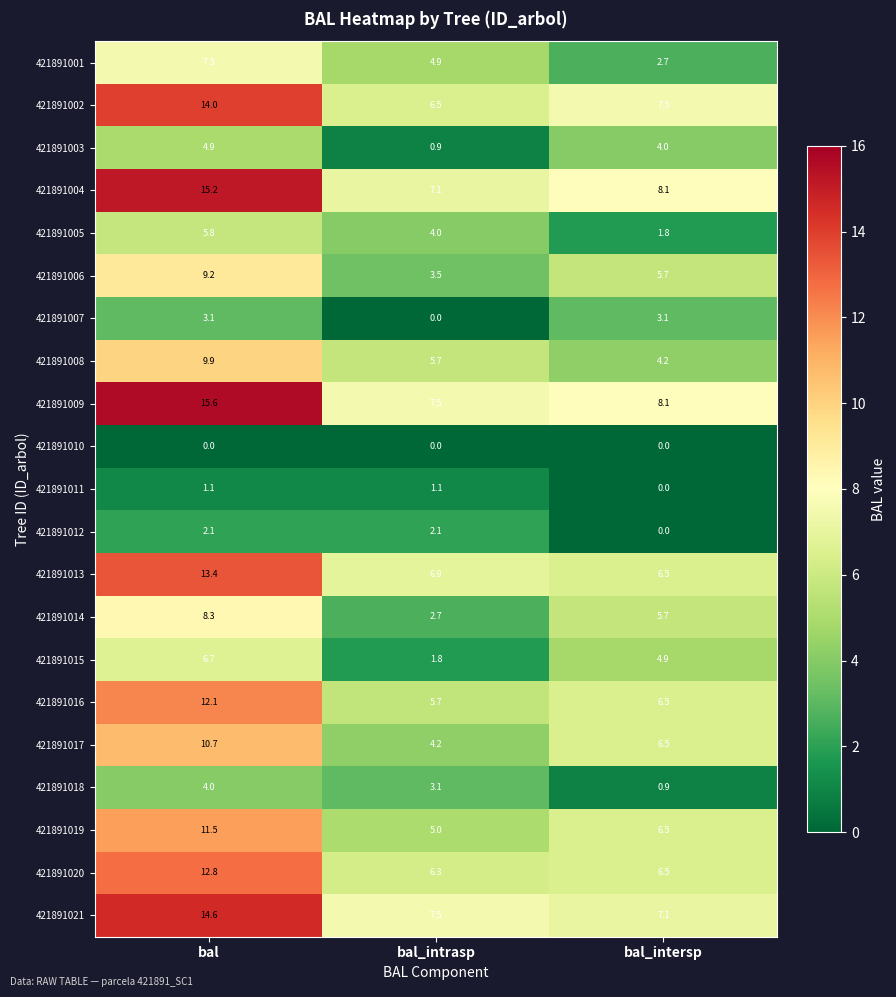

Which series has the largest total across all categories?

421891009